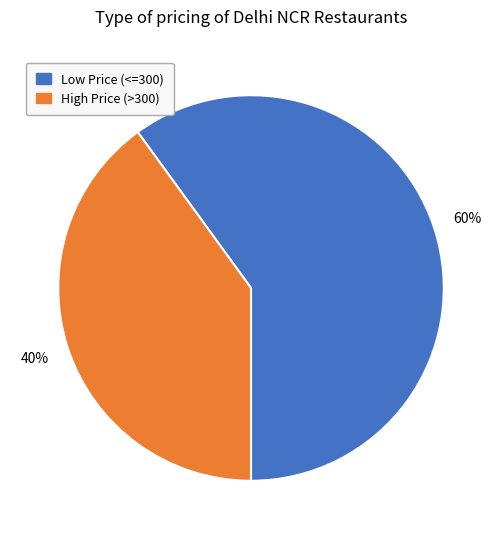

Does any single category account for the majority?

Yes